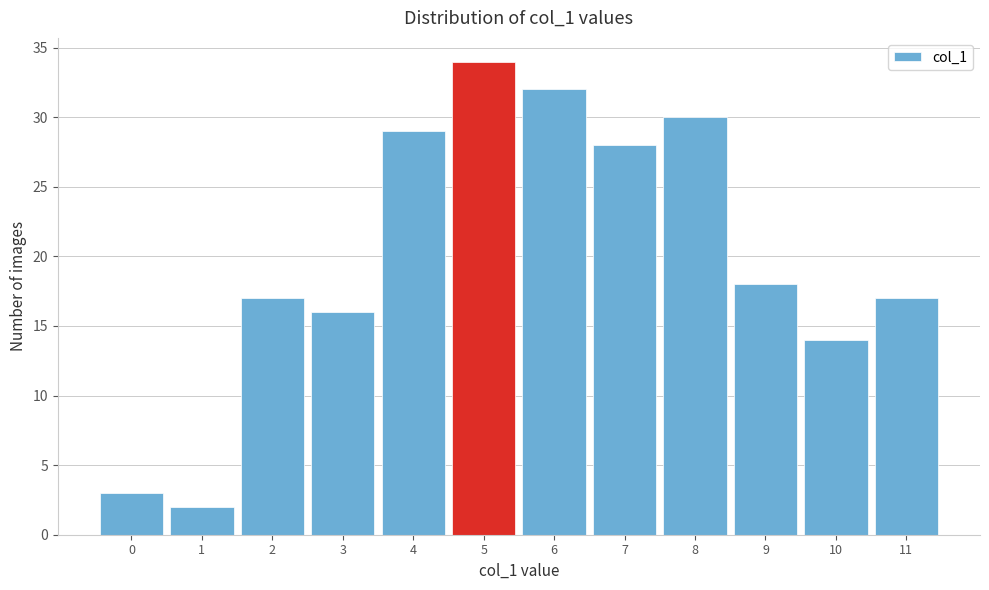

Reading left to right, transcribe this chart: for each bar, give the range it covers on the x-axis and its height. The values are not printed on the chart, so give them approximately, as read against the axis.

-0.5 to 0.5: 3
0.5 to 1.5: 2
1.5 to 2.5: 17
2.5 to 3.5: 16
3.5 to 4.5: 29
4.5 to 5.5: 34
5.5 to 6.5: 32
6.5 to 7.5: 28
7.5 to 8.5: 30
8.5 to 9.5: 18
9.5 to 10.5: 14
10.5 to 11.5: 17